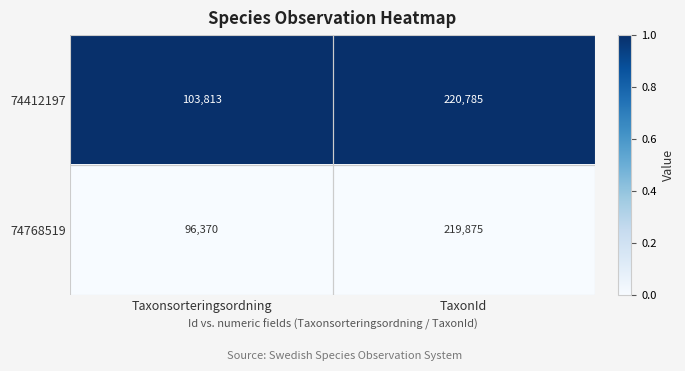

Which series has the largest total across all categories?

74412197